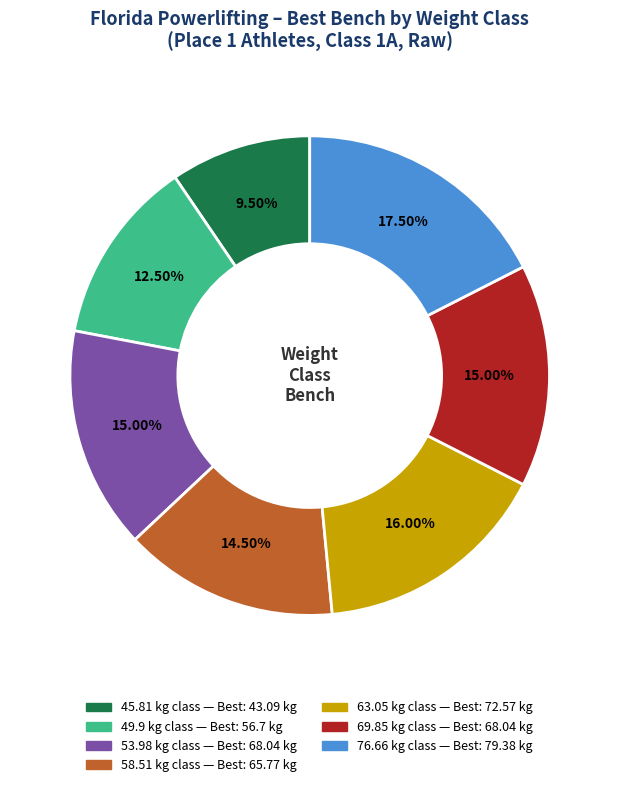

How many slices are in this pie chart?

7